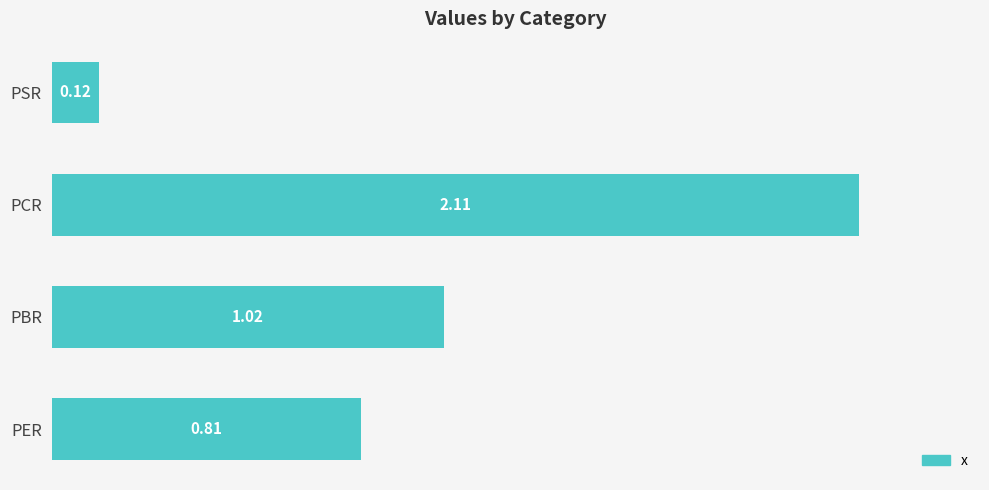

Count the number of data series in this chart.

1